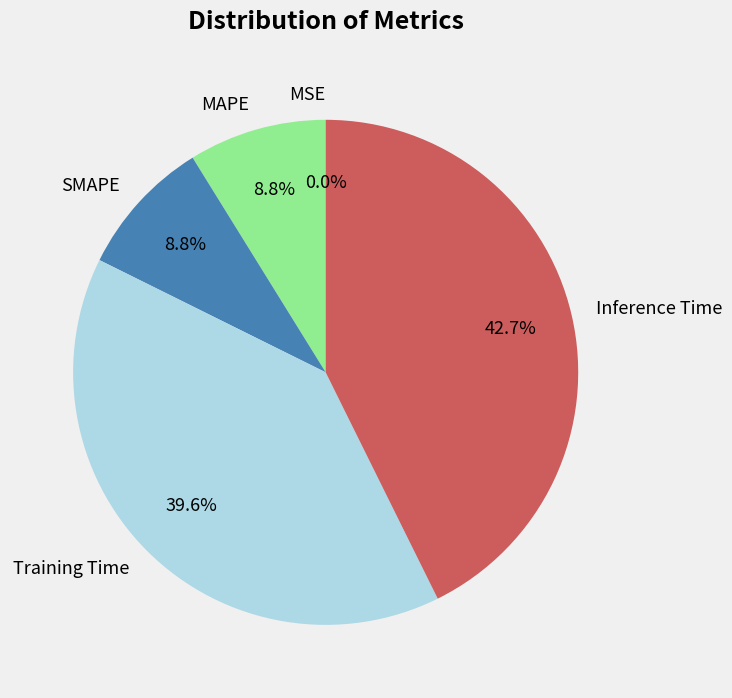

Does SMAPE represent more than half of the total?

No